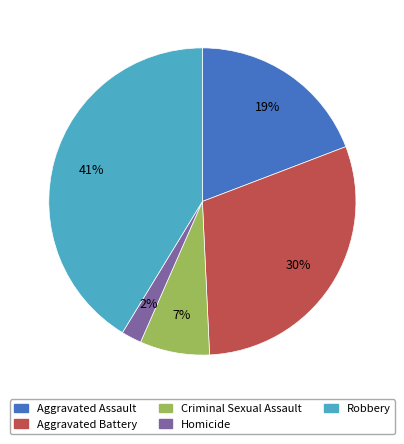

What is the ratio of the value at Homicide to the value at Criminal Sexual Assault?

0.3